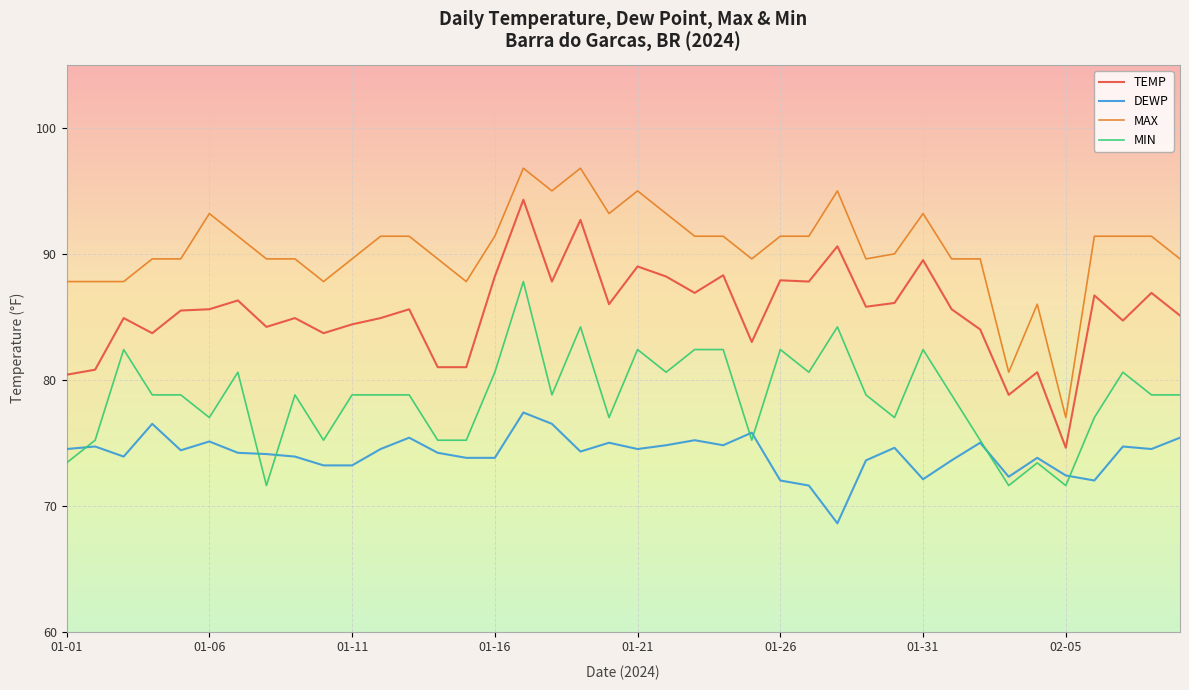

How many interior local valleys does the DEWP series have?

10